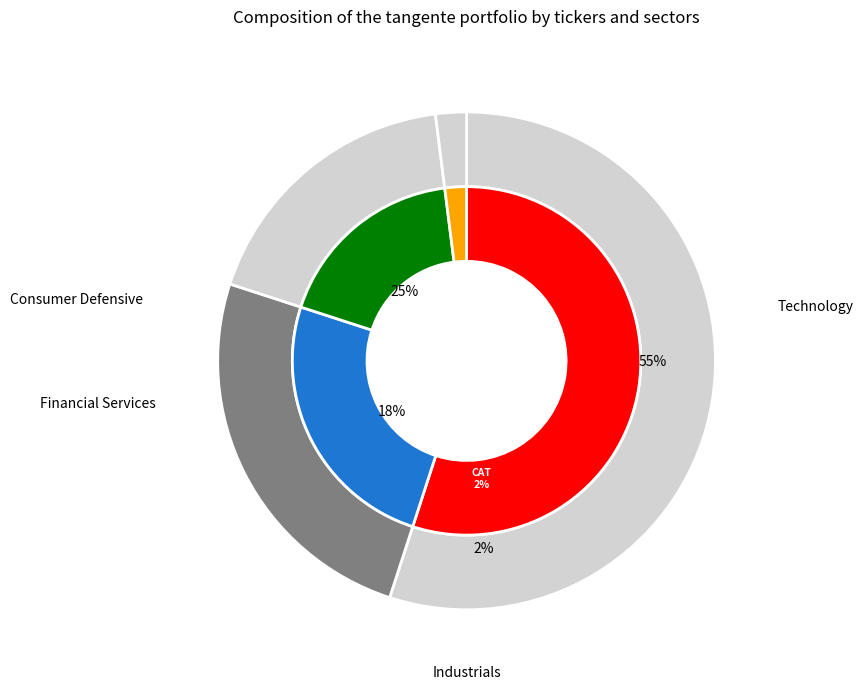

What percentage is the 1 slice, to the nearest percent?

25%